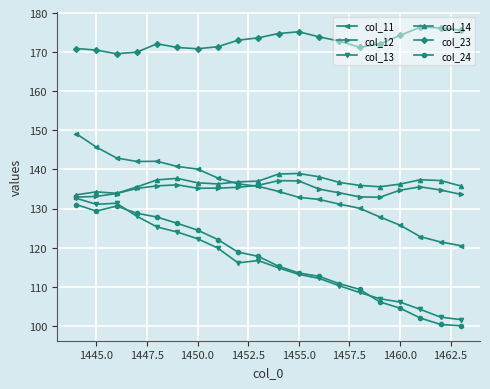

What is the value of the col_24 point at the 12th from the left?

113.5